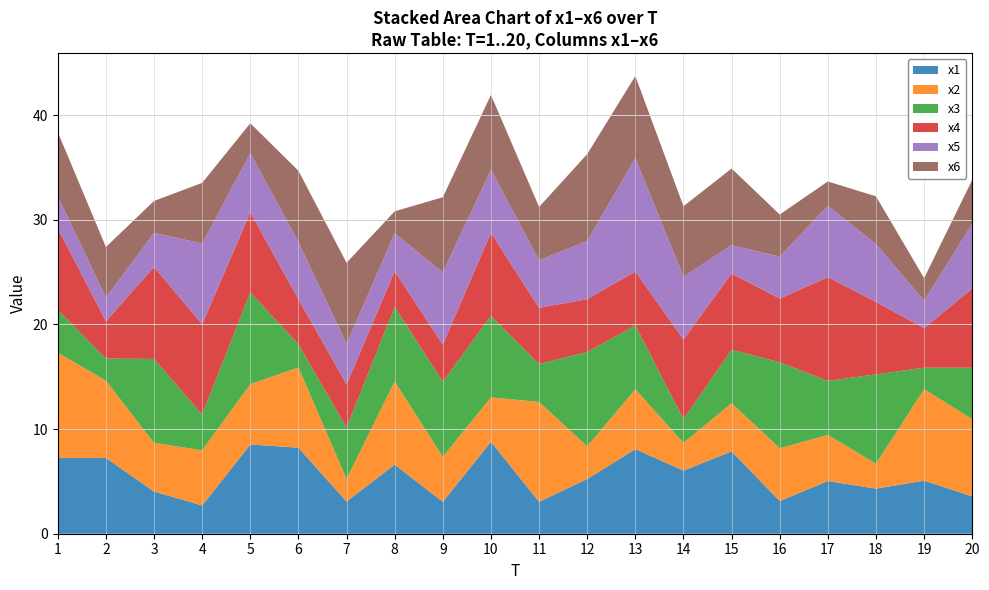

Reading left to right, what are all the values shown in this chart?

x1: 7.2	7.2	4.0	2.7	8.5	8.2	3.1	6.6	3.0	8.8	3.1	5.2	8.1	6.0	7.9	3.1	5.0	4.3	5.1	3.6
x2: 10.1	7.4	4.7	5.3	5.8	7.7	2.2	8.0	4.3	4.2	9.5	3.1	5.7	2.7	4.6	5.0	4.4	2.4	8.7	7.4
x3: 4.1	2.1	8.0	3.4	8.8	2.2	4.9	7.1	7.2	7.8	3.6	9.0	6.1	2.3	5.1	8.2	5.2	8.5	2.1	4.9
x4: 7.8	3.6	8.8	8.6	7.6	4.3	4.1	3.4	3.5	7.9	5.4	5.0	5.2	7.6	7.3	6.1	9.9	6.9	3.8	7.6
x5: 3.1	2.3	3.3	7.7	5.7	5.5	3.9	3.6	6.9	6.0	4.5	5.6	10.9	6.0	2.7	4.0	6.8	5.5	2.6	6.2
x6: 6.1	4.8	3.0	5.8	2.8	6.8	7.7	2.1	7.2	7.1	5.1	8.3	7.8	6.7	7.3	4.0	2.3	4.6	2.2	4.2